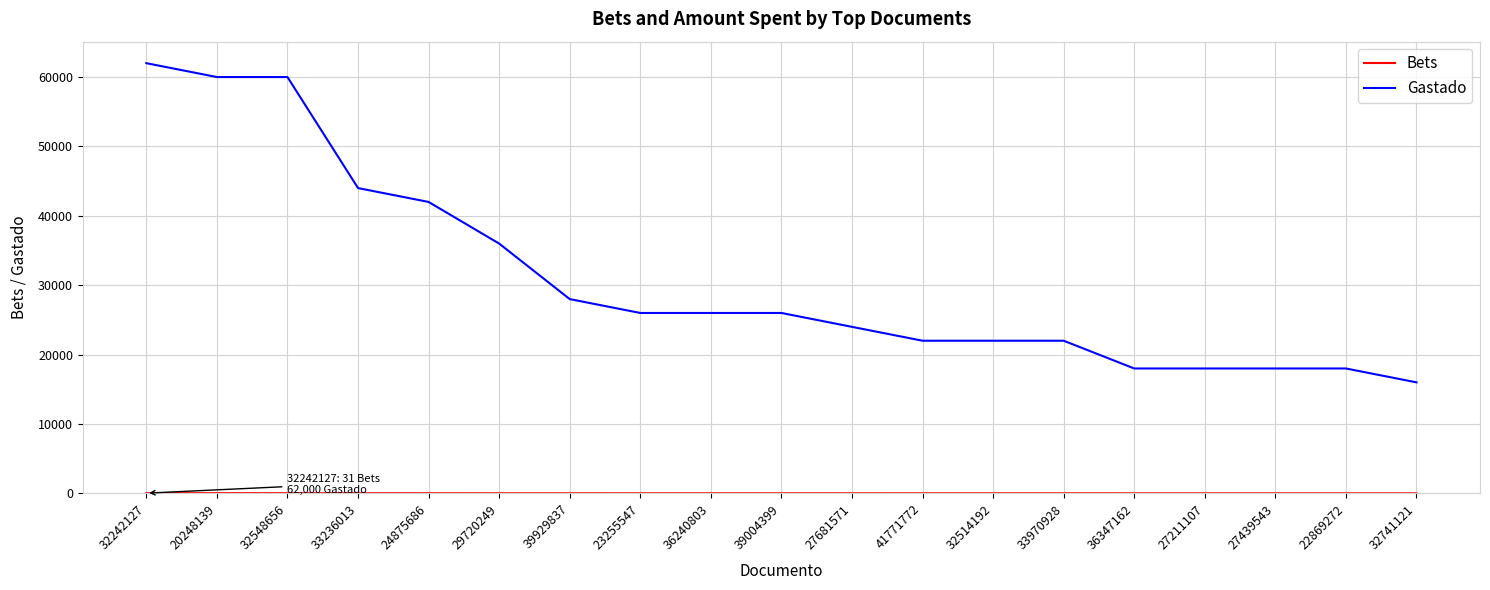

Which series has the widest spread of values?

Gastado